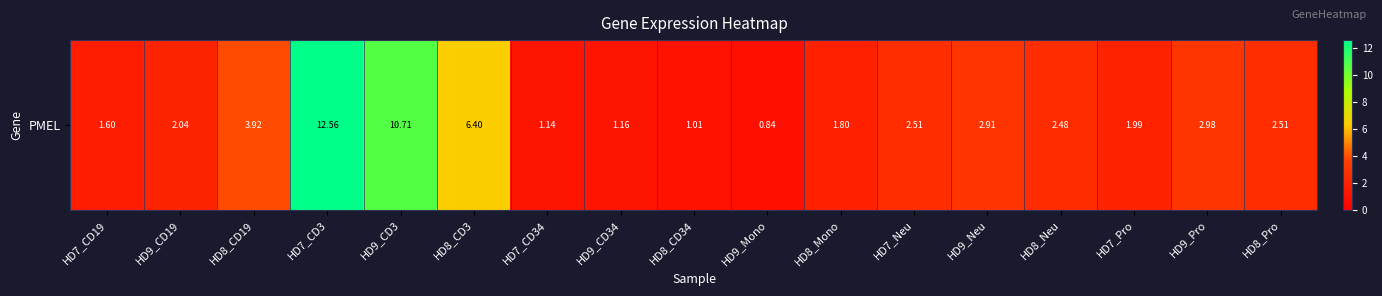

The value at HD7_Neu is 2.5. True or false?

True